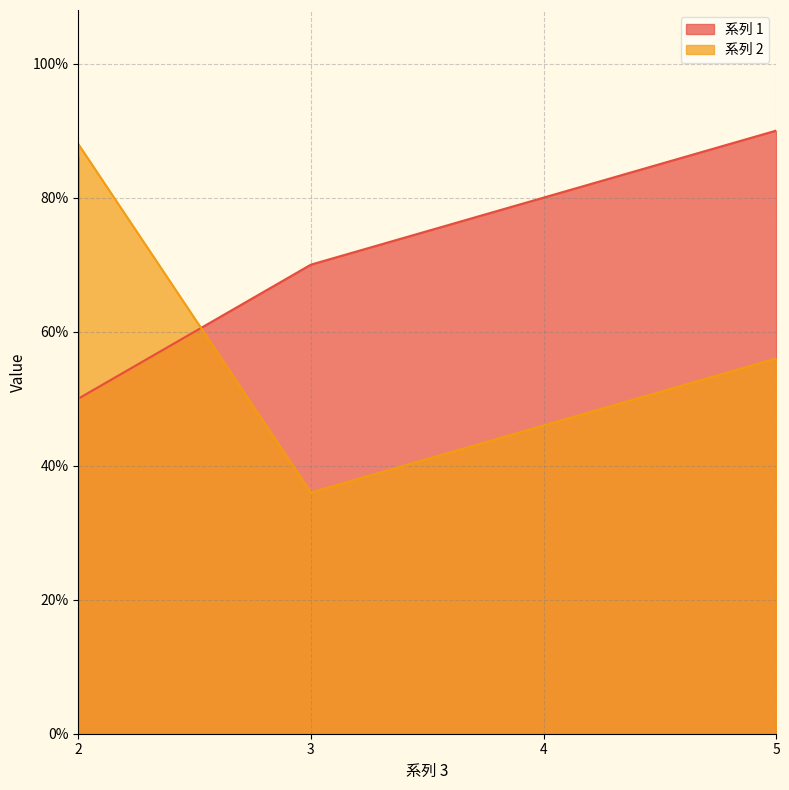

List the series in order of their overall mean, lowest first.

系列 2, 系列 1